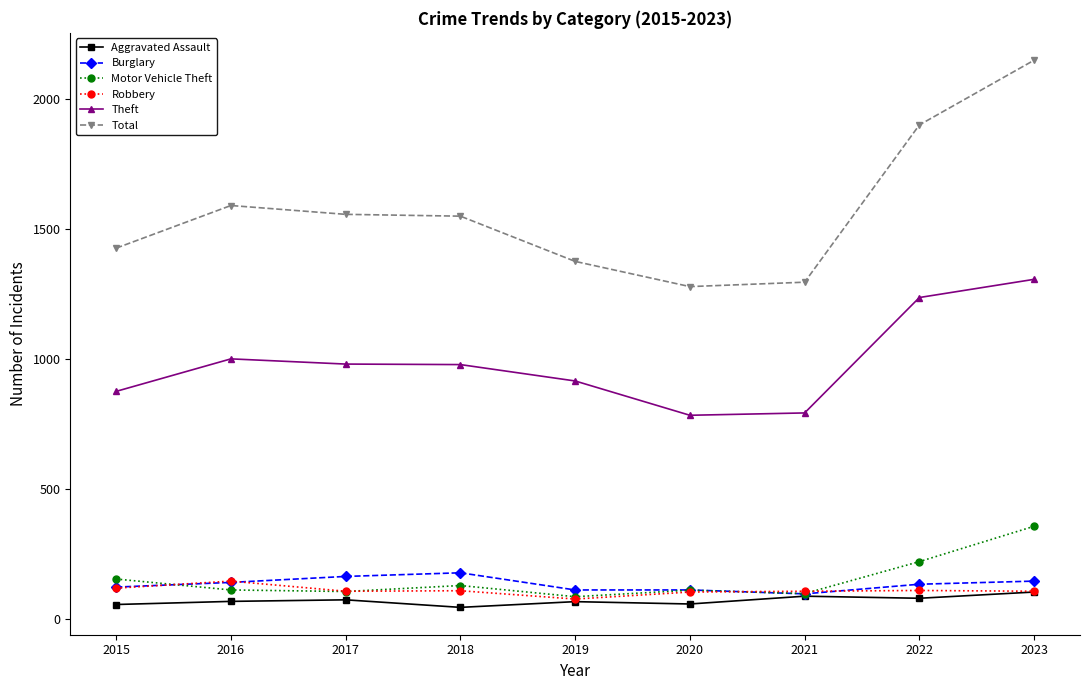

How many values in the Theft series are below 977?

4